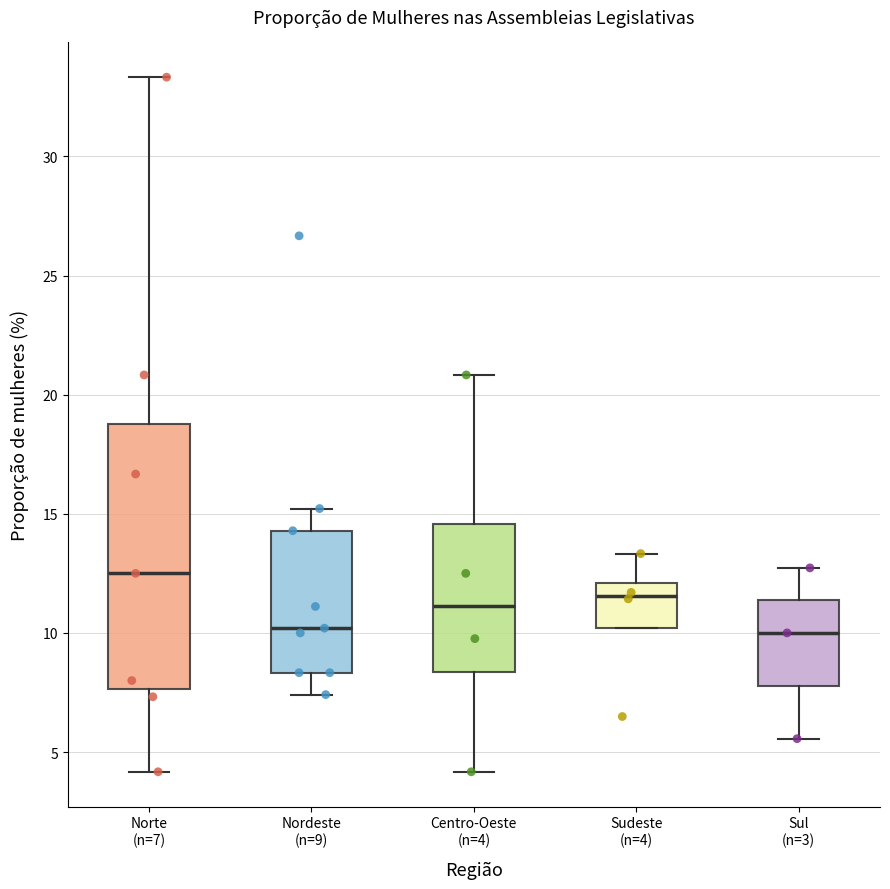

Reading left to right, read every box against the y-axis: the position of its median line, the range the box covers, and the ends of its whiskers. The values are not printed on the chart, so give them approximately, as read against the axis.

Norte (n=7): median 12.5, box 7.5 to 19.0, whiskers 4.0 to 33.5
Nordeste (n=9): median 10.0, box 8.5 to 14.5, whiskers 7.5 to 15.0
Centro-Oeste (n=4): median 11.0, box 8.5 to 14.5, whiskers 4.0 to 21.0
Sudeste (n=4): median 11.5, box 10.0 to 12.0, whiskers 10.0 to 13.5
Sul (n=3): median 10.0, box 8.0 to 11.5, whiskers 5.5 to 12.5